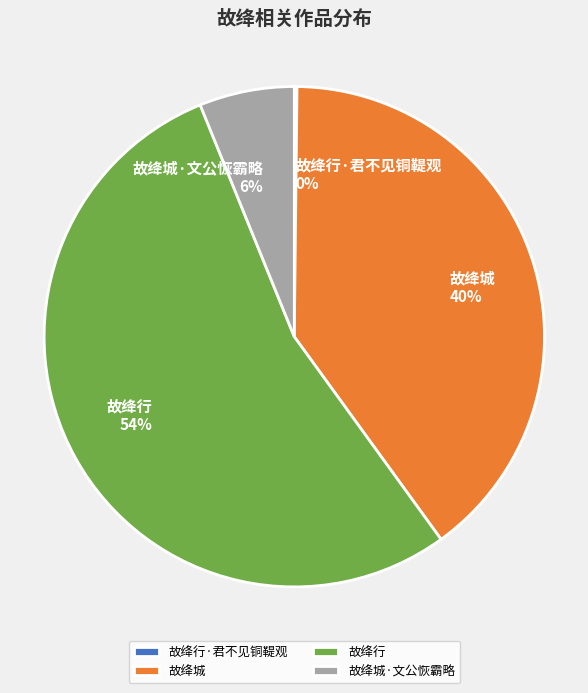

What is the largest slice in the pie chart?

故绛行